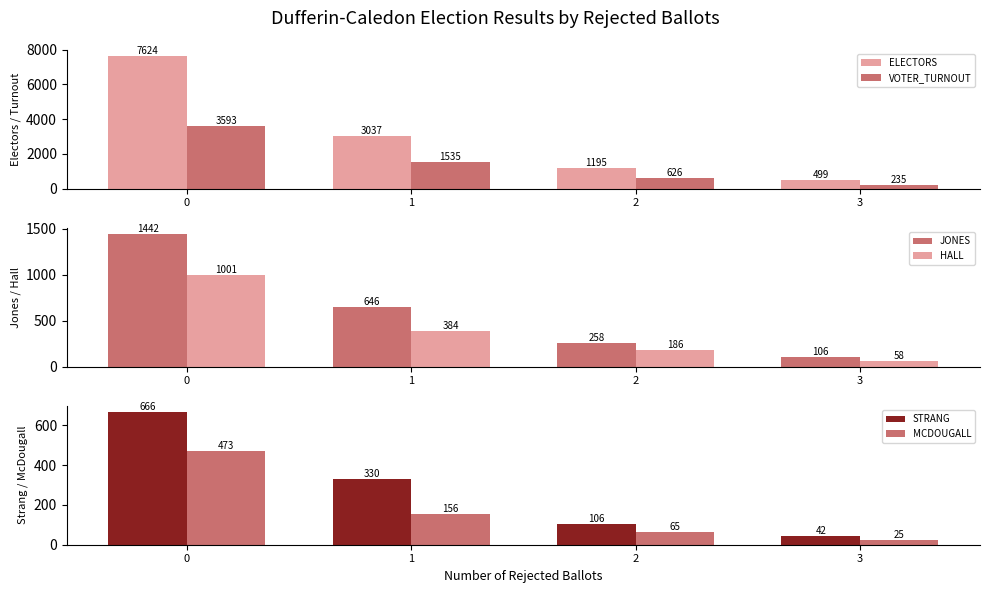

How many data points does each series have?

4